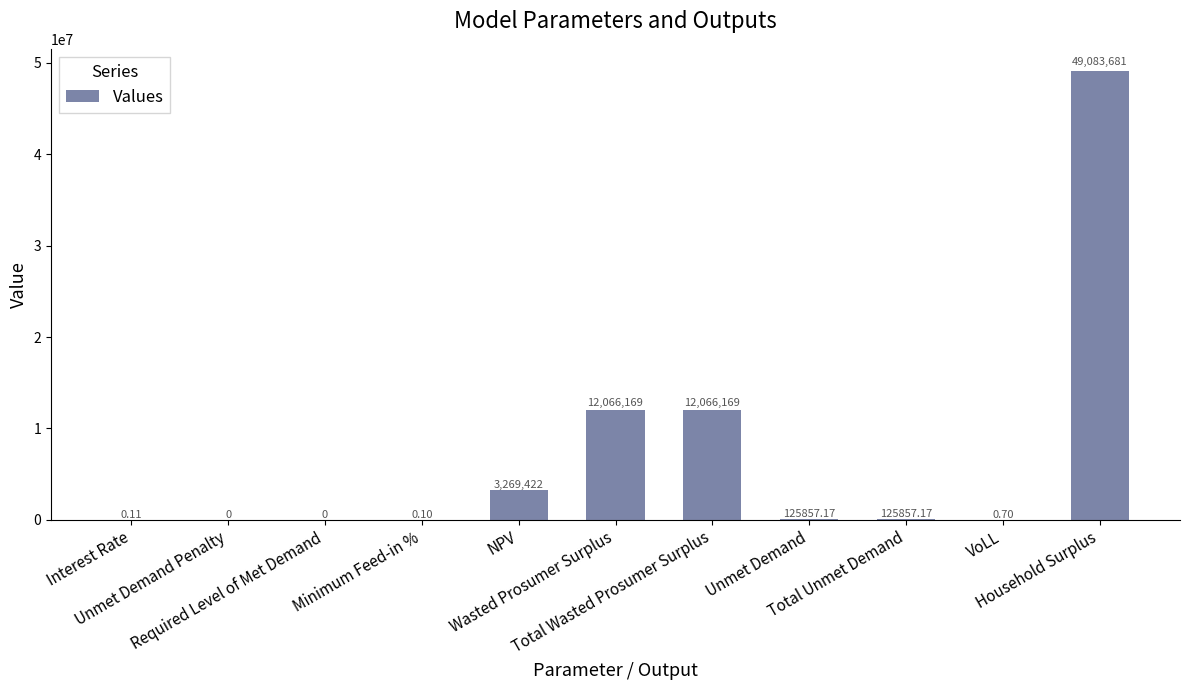

Reading left to right, list all the values displayed in this chart.

Interest Rate=0.1	Unmet Demand Penalty=0.0	Required Level of Met Demand=0.0	Minimum Feed-in %=0.1	NPV=3269422.3	Wasted Prosumer Surplus=12066169.2	Total Wasted Prosumer Surplus=12066169.2	Unmet Demand=125857.2	Total Unmet Demand=125857.2	VoLL=0.7	Household Surplus=49083680.6